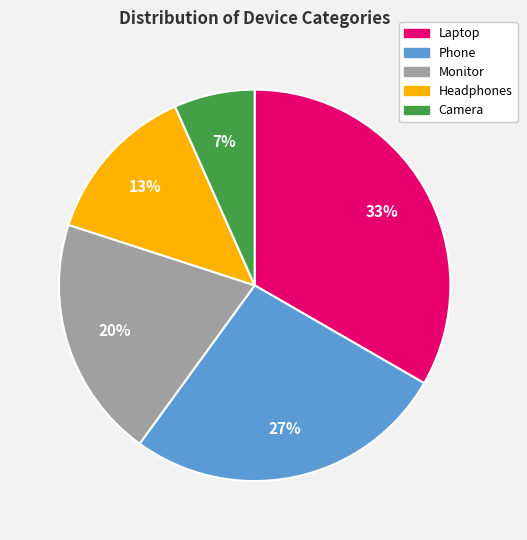

What percentage is the Monitor slice, to the nearest percent?

20%